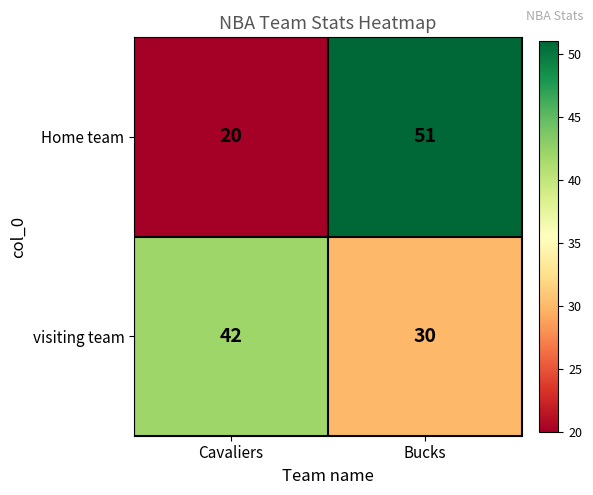

Reading left to right, extract all data points from this chart.

Home team: 20	51
visiting team: 42	30